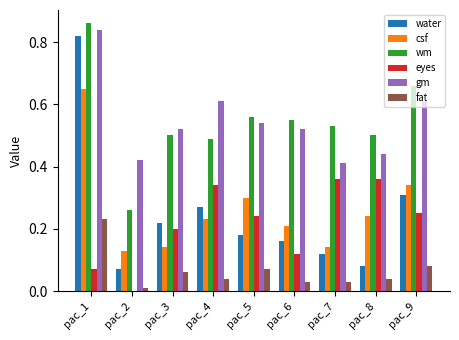

Which category has the highest value in the fat series?

pac_1